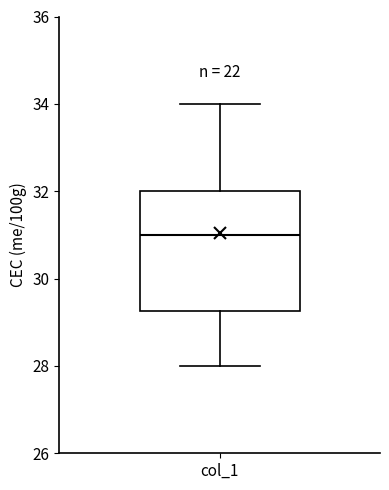

Where does the median line of the box for col_1 sit on the y-axis? The values are not printed on the chart, so give them approximately, as read against the axis.

31.0